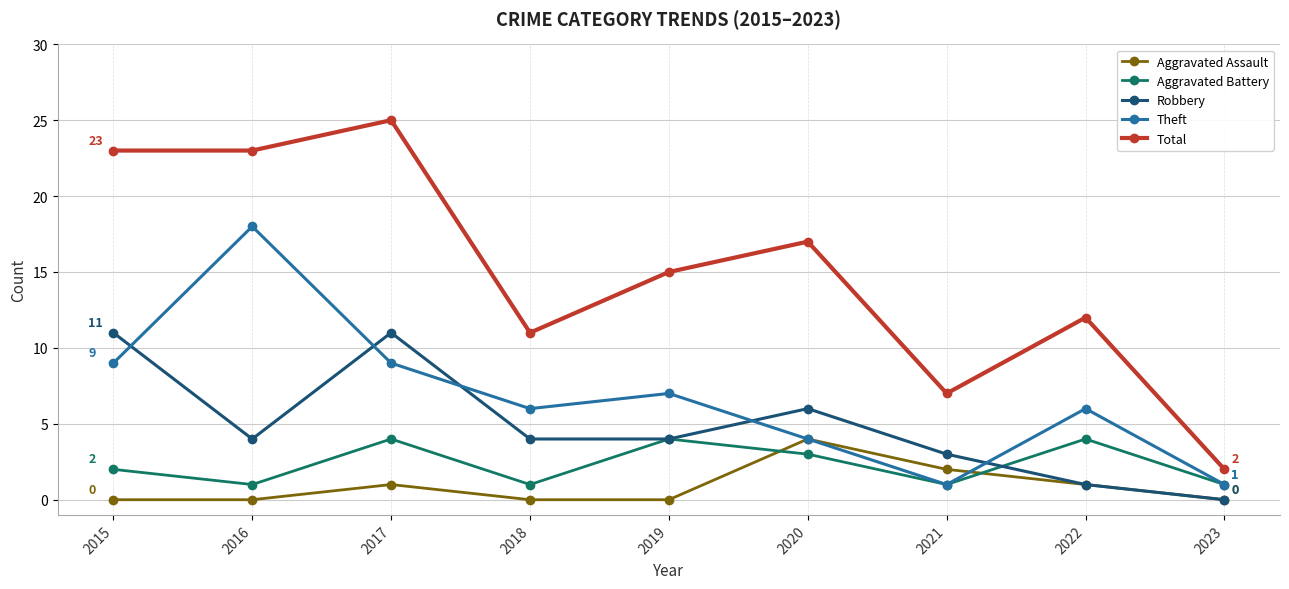

The Robbery series shows 1 at 2022. True or false?

True